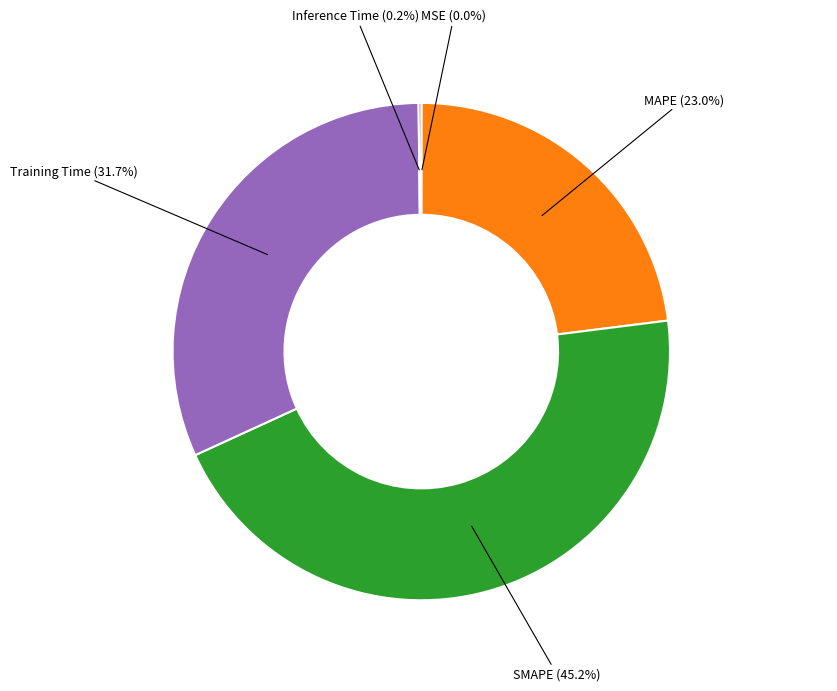

To the nearest percent, what is the difference between the largest and smallest slice percentages?

45%